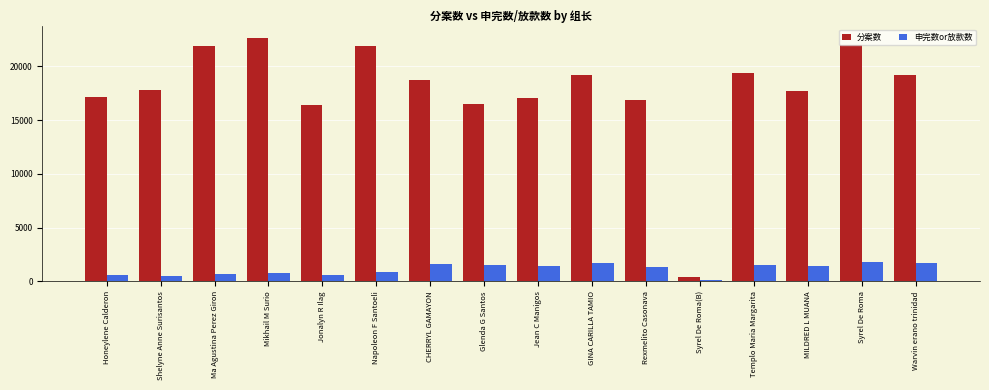

Which series has the widest spread of values?

分案数